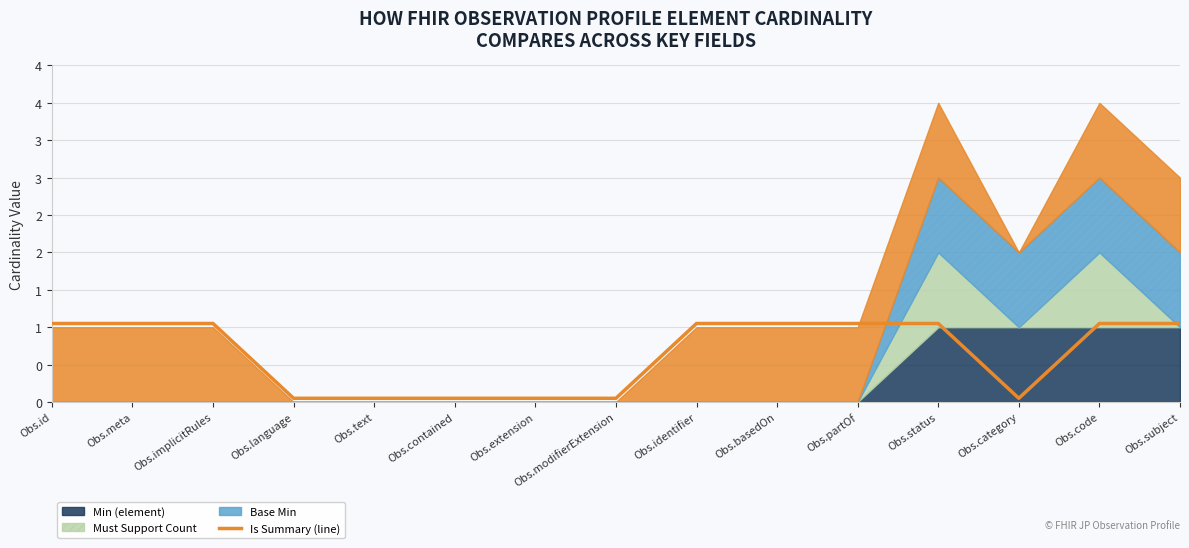

True or false: the data has more than 0 interior local peaks.

False